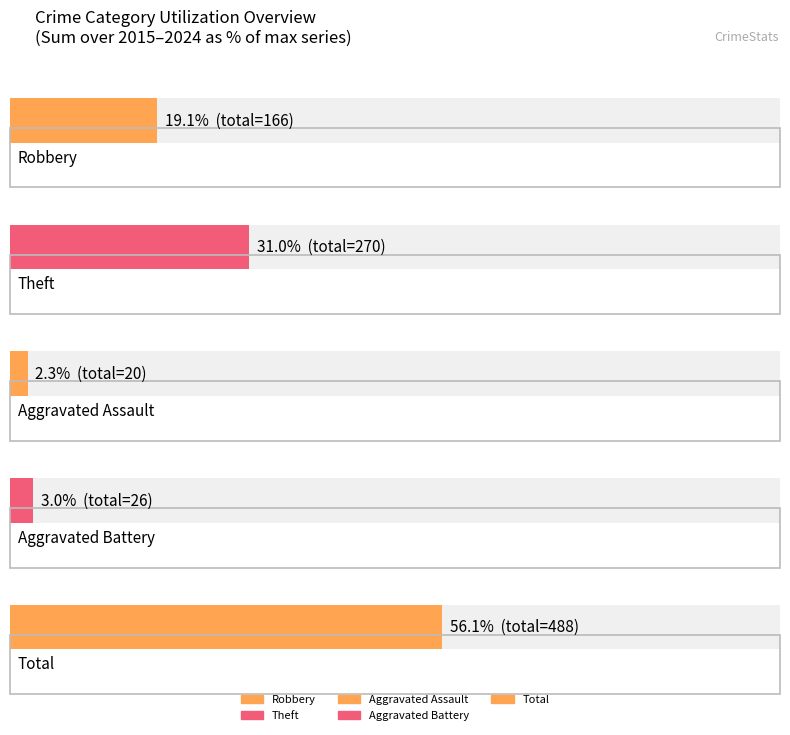

True or false: Aggravated Battery has a value of 3 at 2023.

False